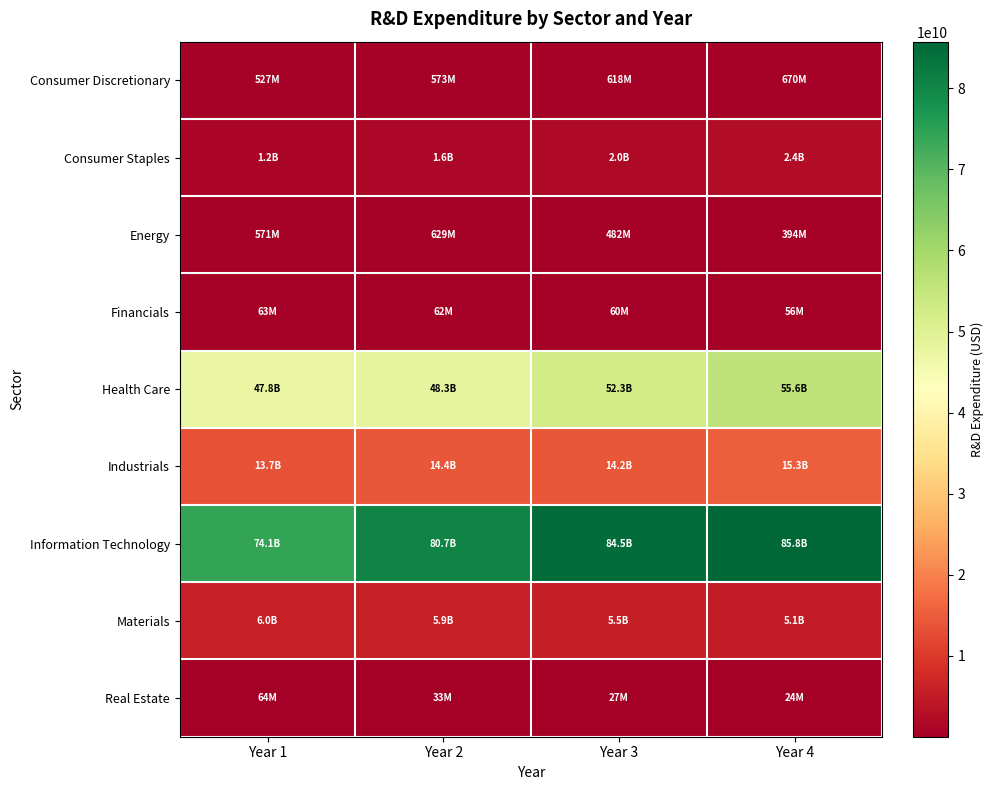

At Year 3, list the series in order from smallest to largest.

Real Estate, Financials, Energy, Consumer Discretionary, Consumer Staples, Materials, Industrials, Health Care, Information Technology